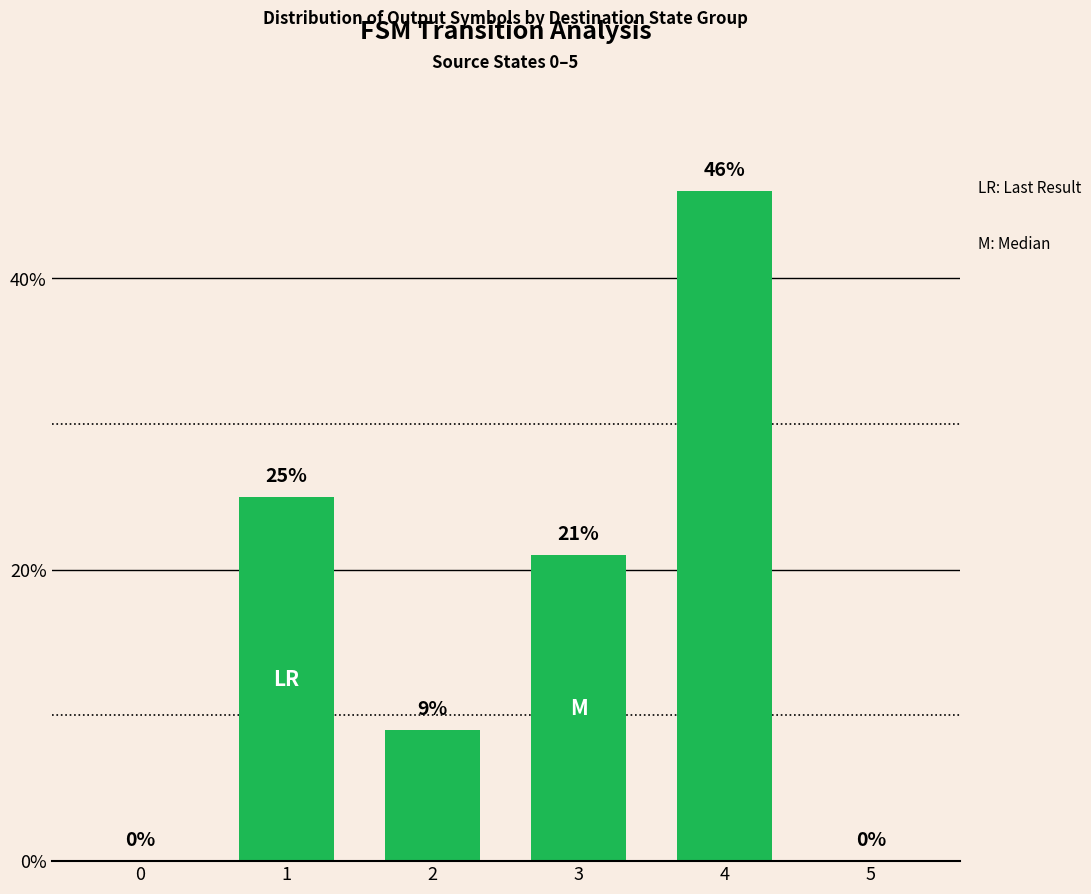

Which has a higher value, 4 or 1?

4